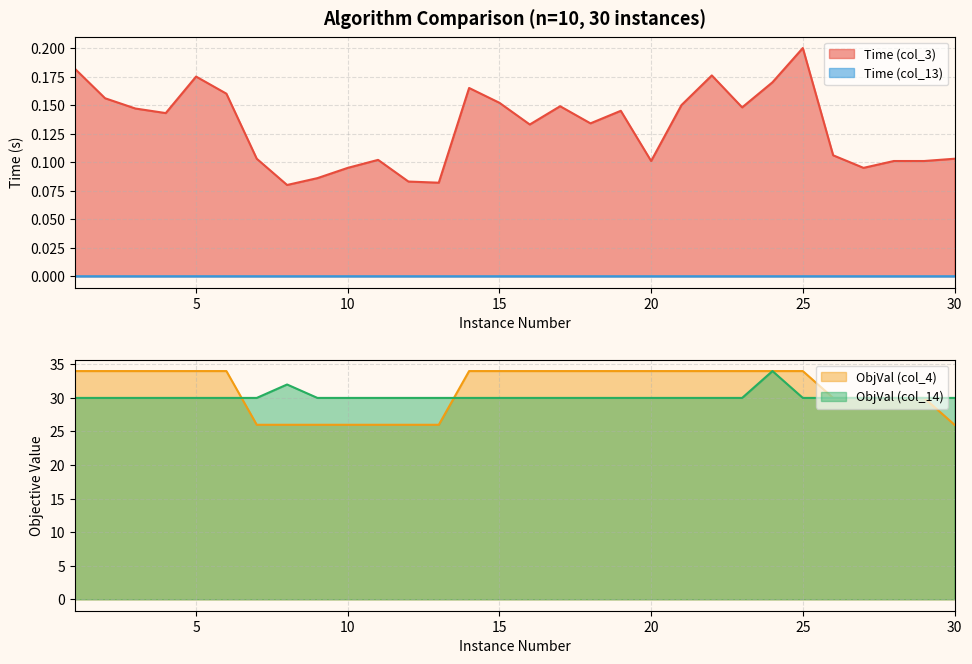

Is it true that ObjVal (col_14) equals 30.0 at 7?

True